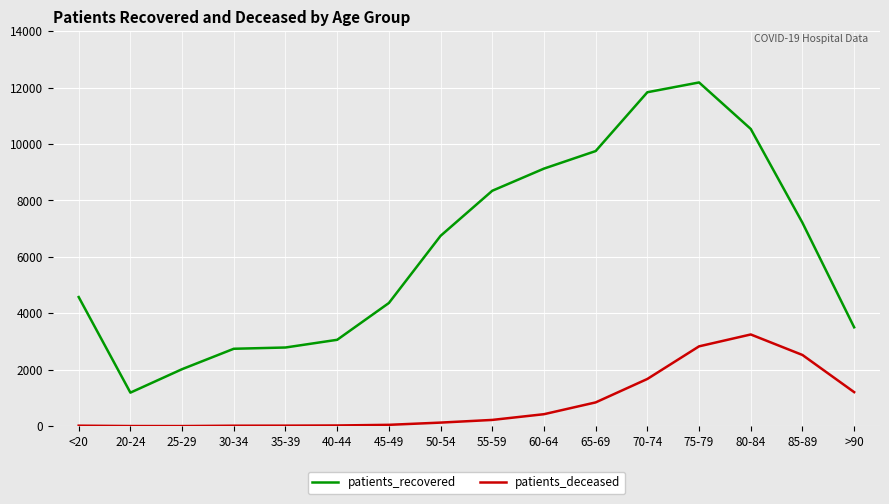

At which label is patients_recovered closest to 6685?

50-54